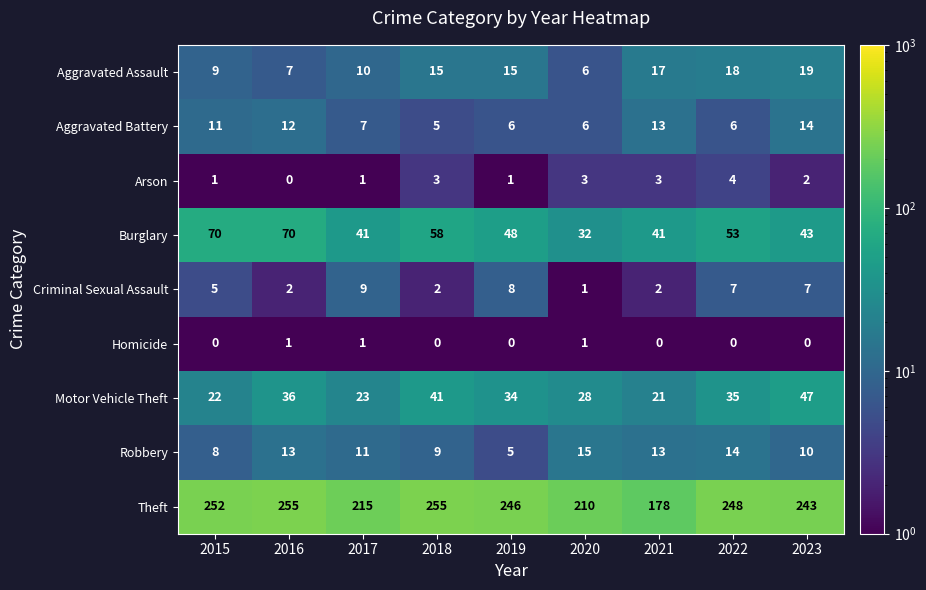

What is the difference between the maximum and minimum values in the Robbery series?

10